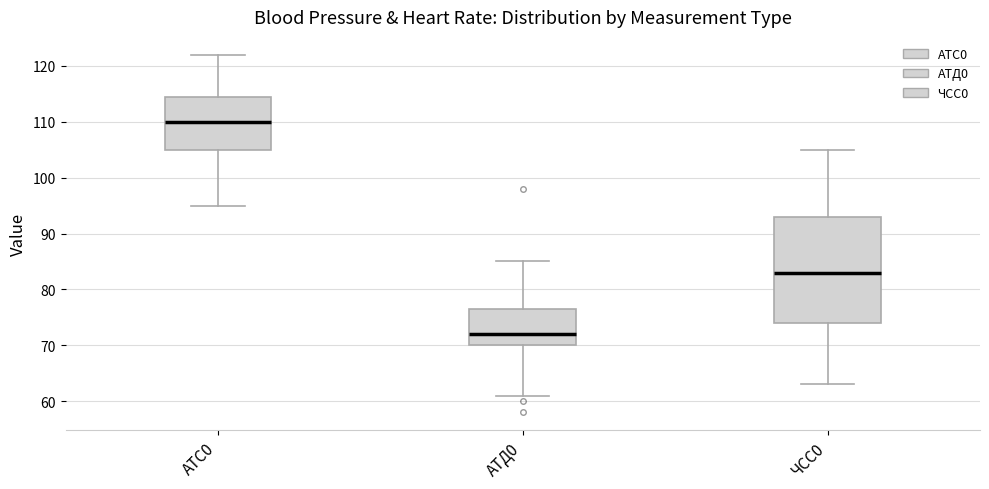

Which box's median line is the highest?

АТС0